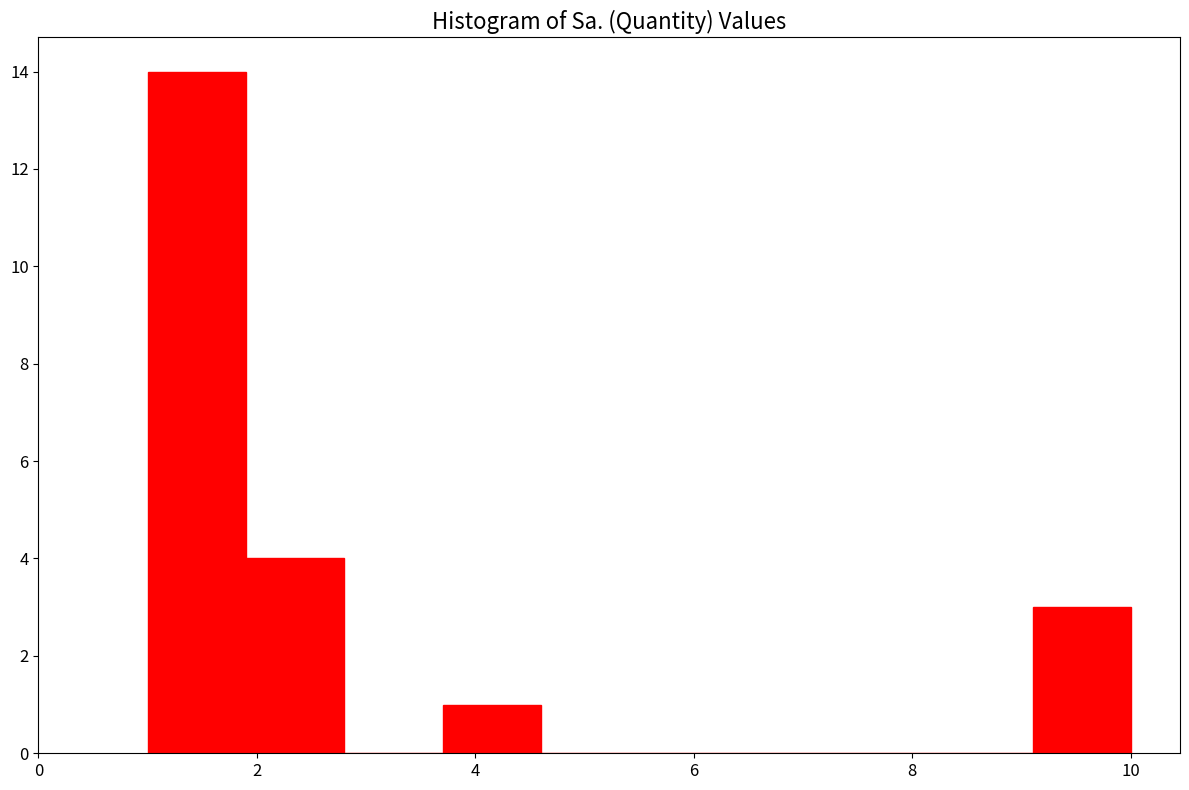

How tall is the bar that spans 9.1 to 10.0 on the x-axis? Neither the bar edges nor the heights are printed on the chart, so give them approximately, as read against the axes.

3